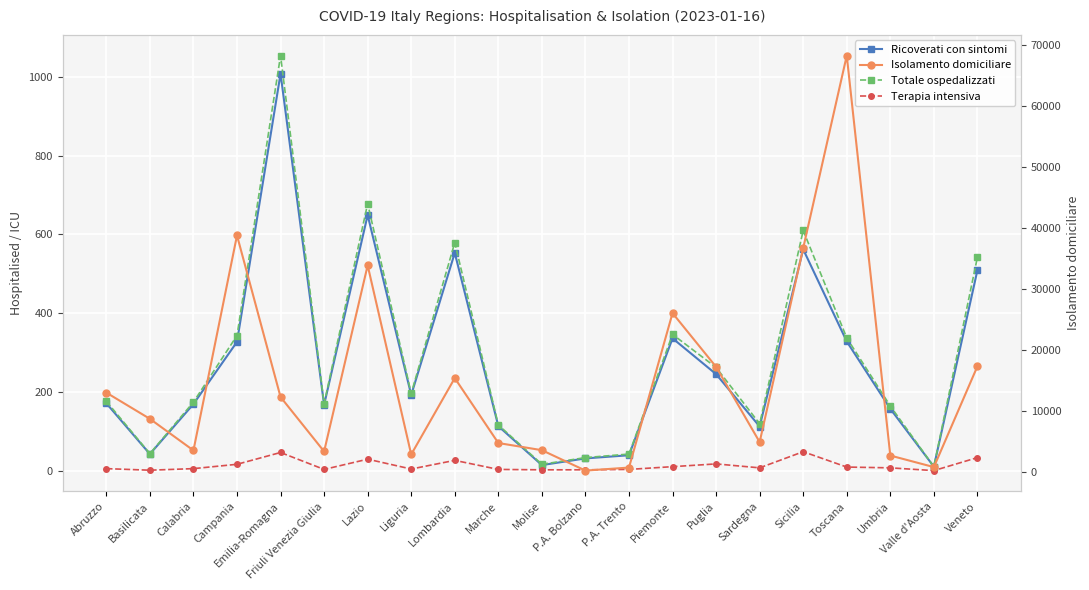

How many lines are shown in the chart?

4